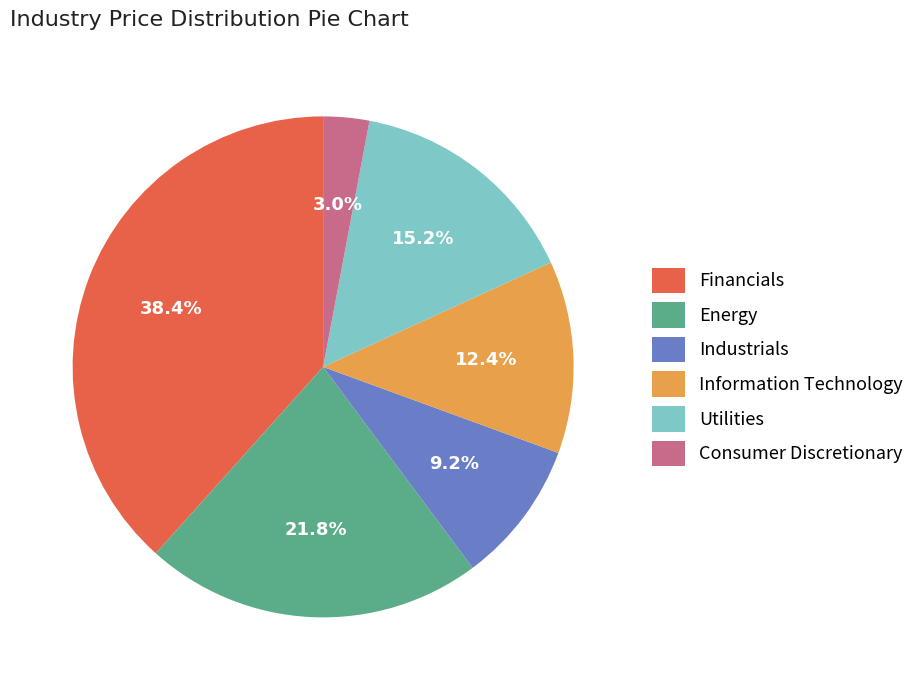

Is Financials the majority of the pie?

No